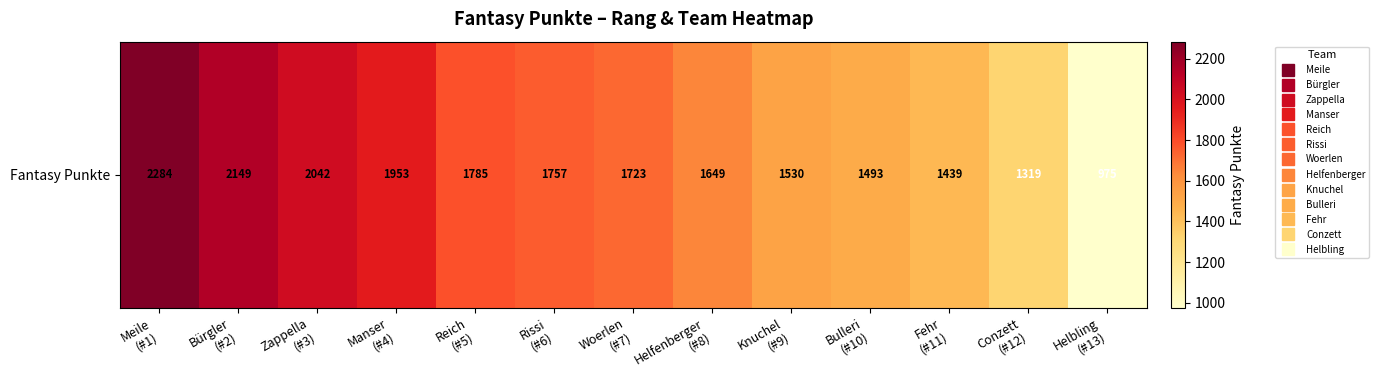

Reading right to left, list all the values displayed in this chart.

Helbling
(#13)=975	Conzett
(#12)=1319	Fehr
(#11)=1439	Bulleri
(#10)=1493	Knuchel
(#9)=1530	Helfenberger
(#8)=1649	Woerlen
(#7)=1723	Rissi
(#6)=1757	Reich
(#5)=1785	Manser
(#4)=1953	Zappella
(#3)=2042	Bürgler
(#2)=2149	Meile
(#1)=2284